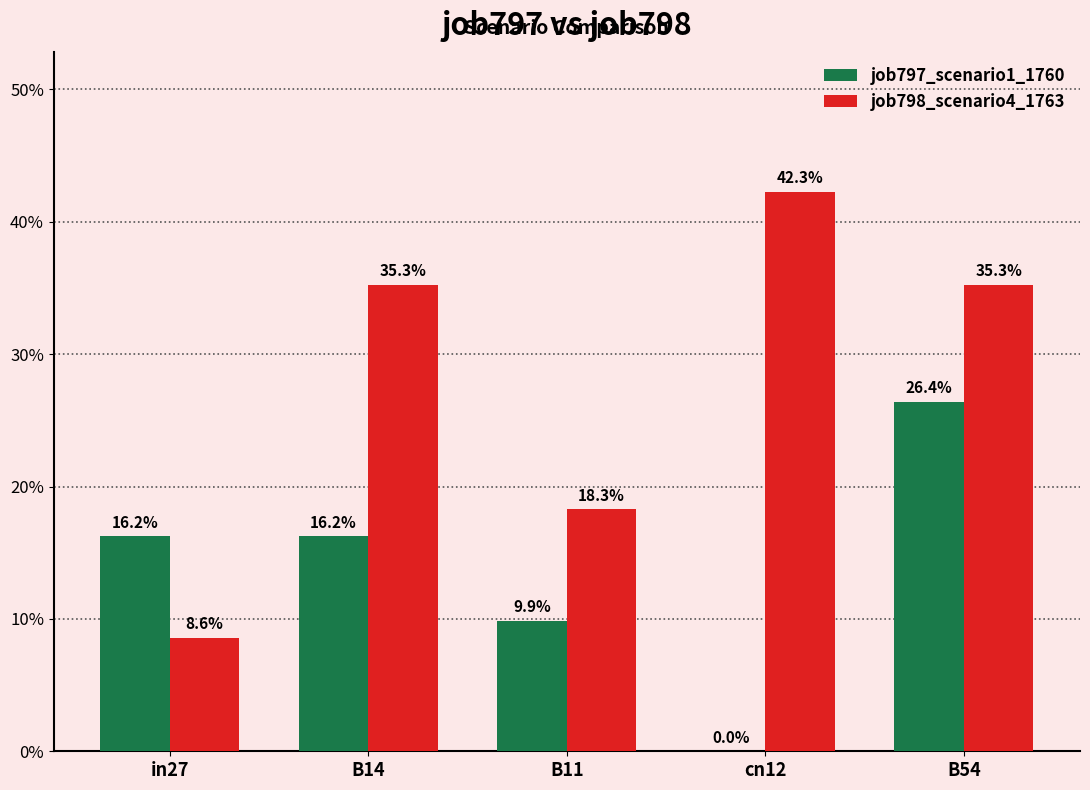

What is the maximum value shown in the chart?

0.4